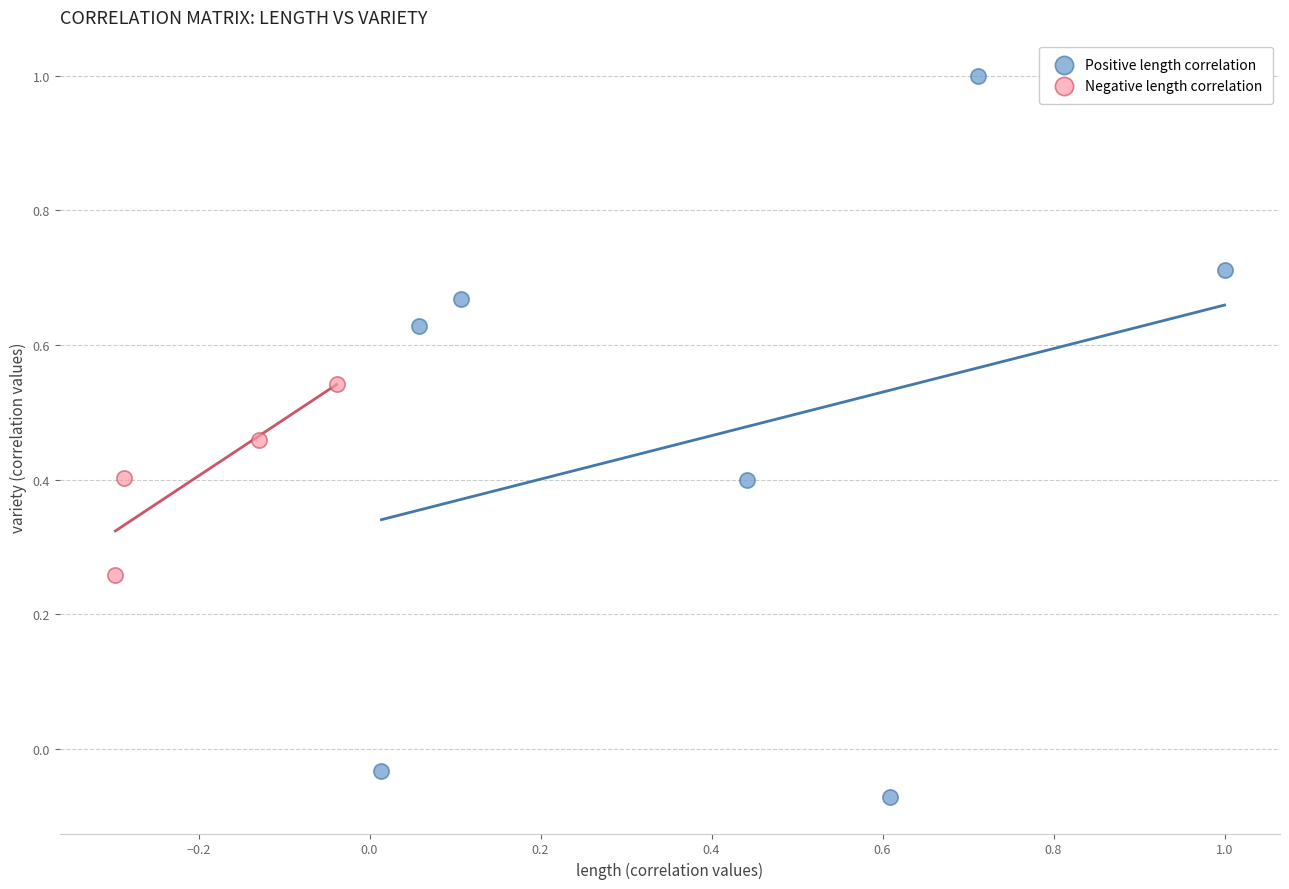

Which series reaches the minimum Y coordinate?

Positive length correlation